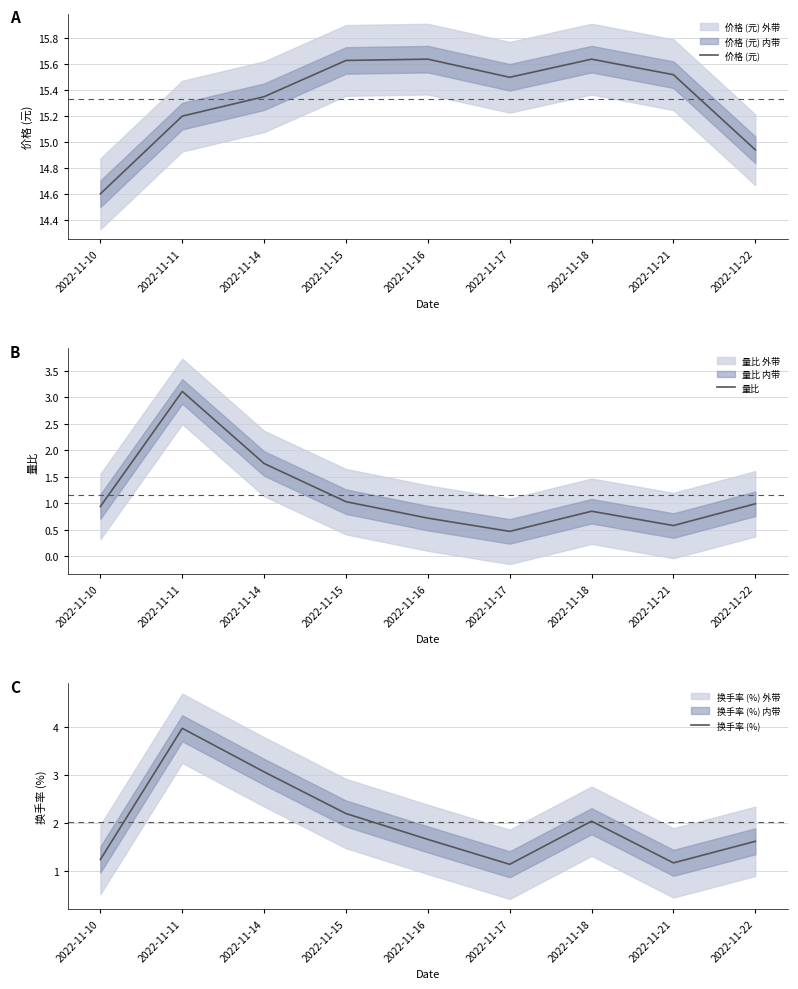

True or false: 换手率 (%) and 价格 (元) intersect in this chart.

False